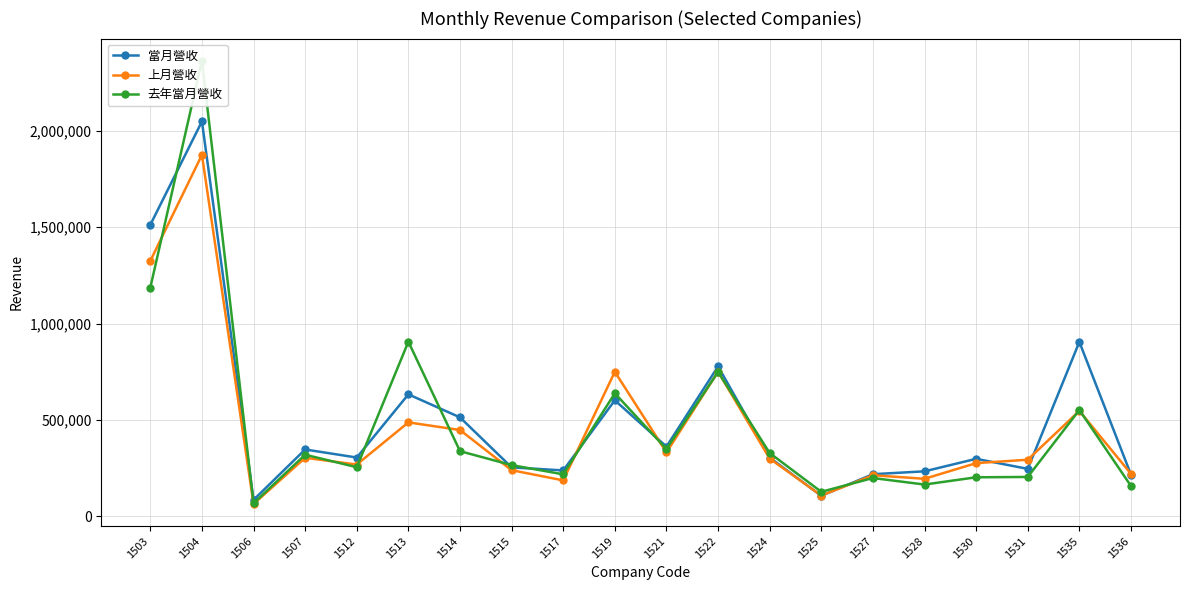

What is the spread (max minus min) of values at 1525?

20680